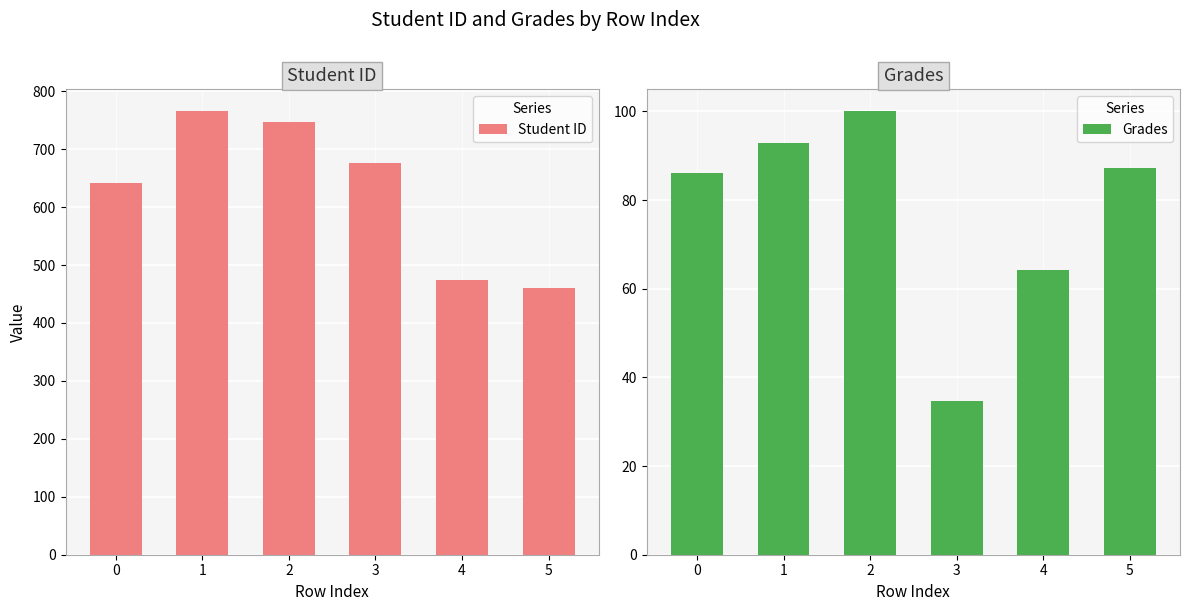

Rank the series at 0 from lowest to highest value.

Grades, Student ID